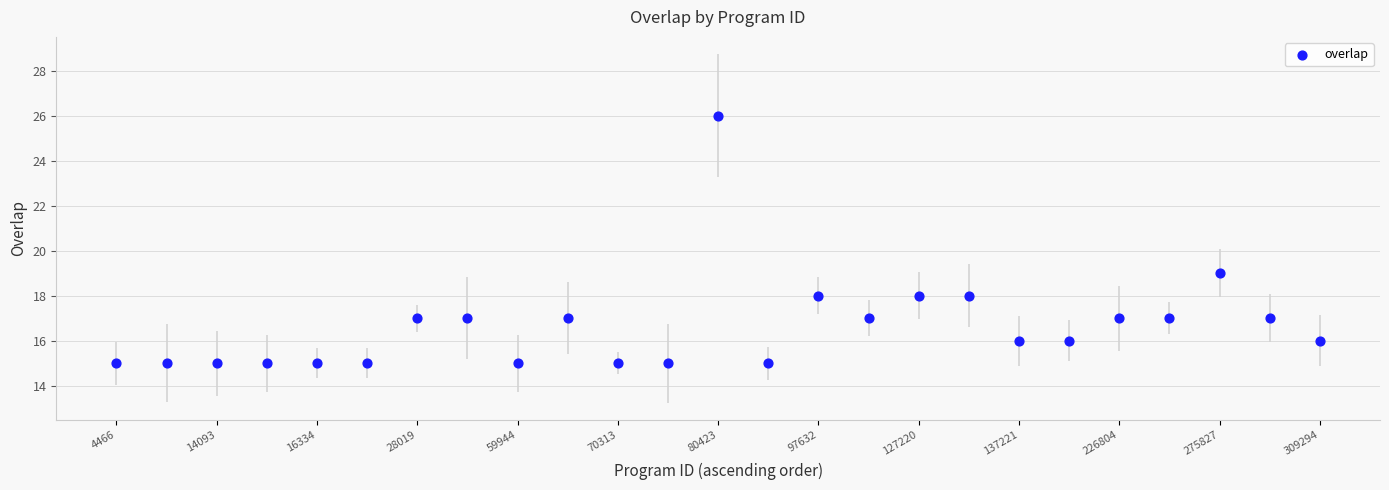

What is the range of Y values (max minus min)?

11